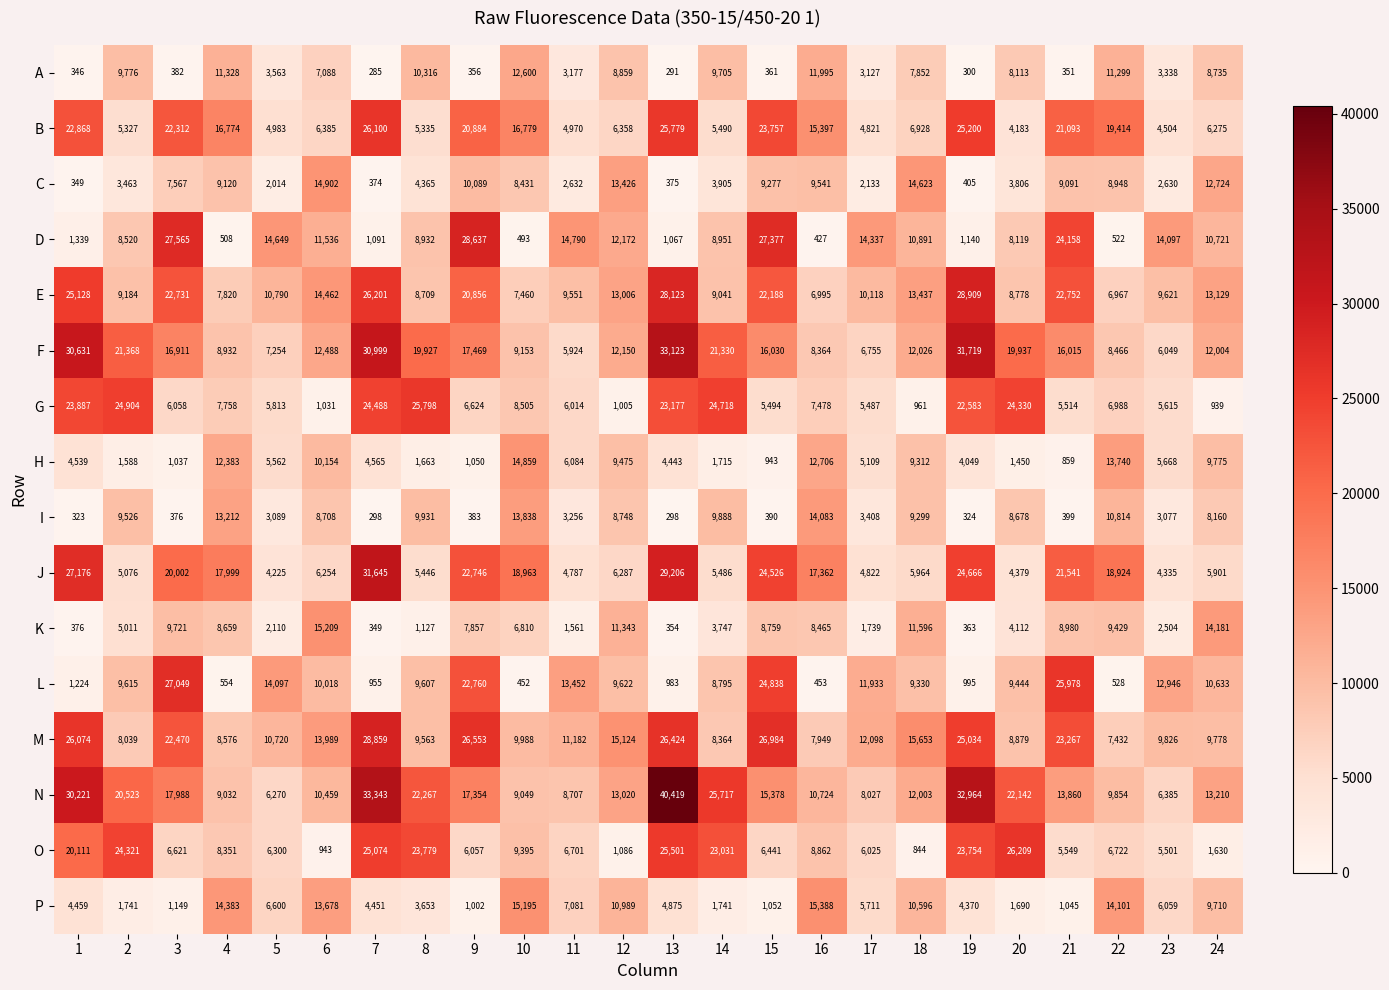

Count the number of data series in this chart.

16